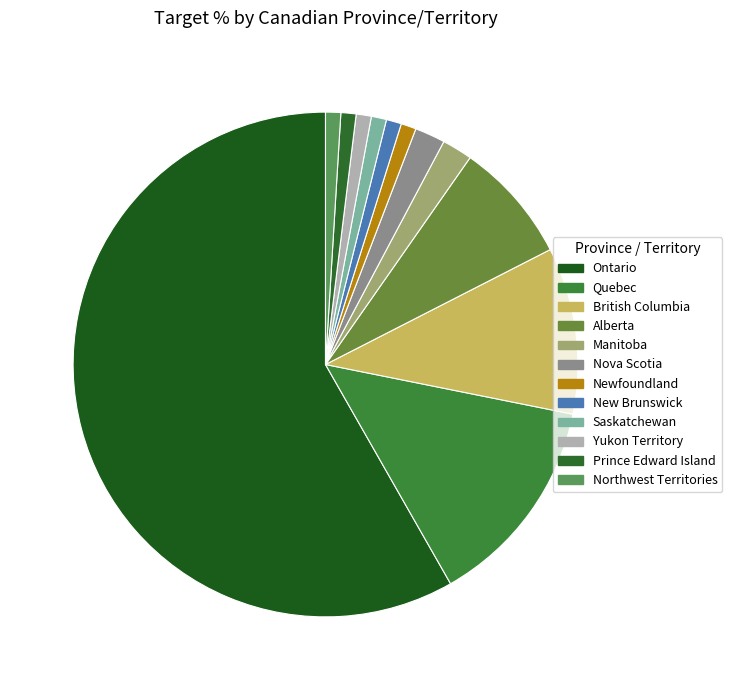

What is the largest slice in the pie chart?

Ontario